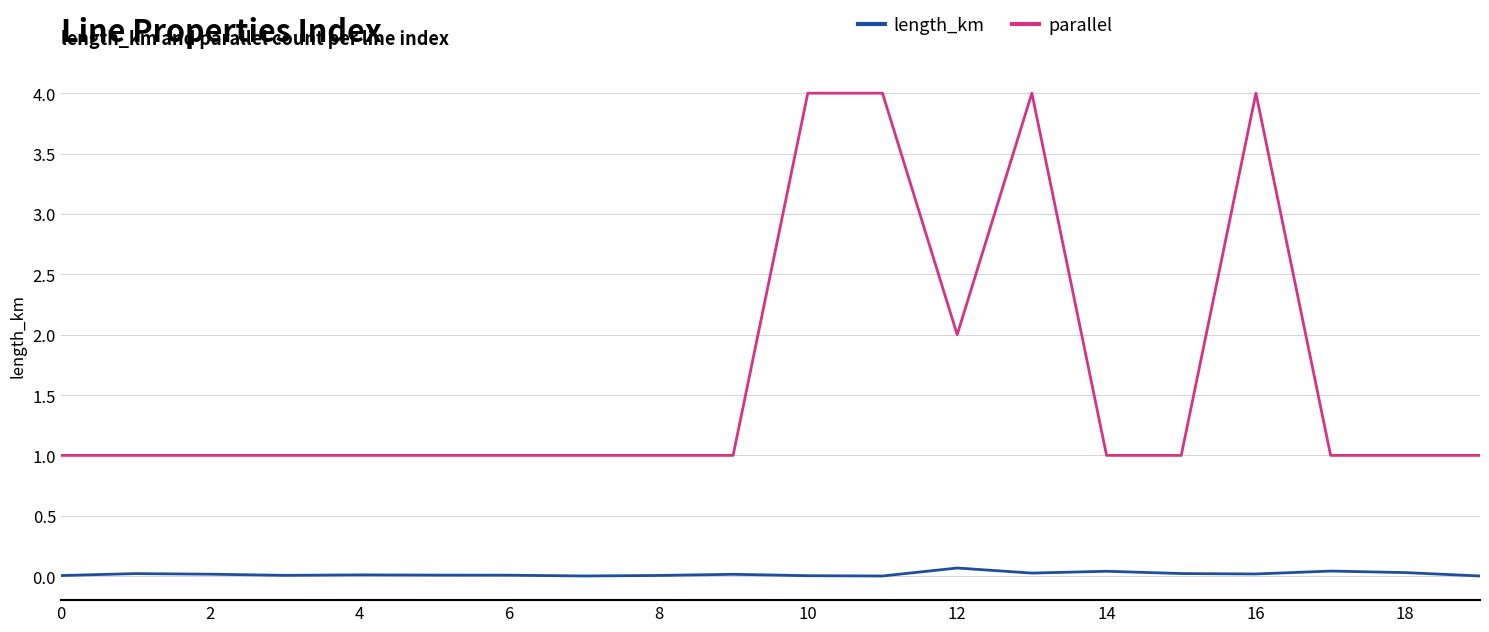

Which series has the largest total across all categories?

parallel